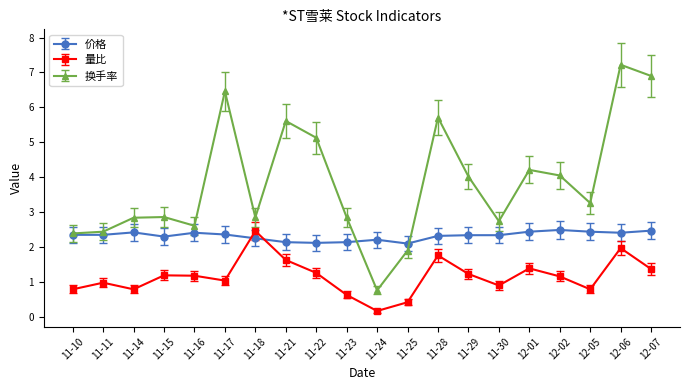

What is the label of the 14th point from the right?

11-18